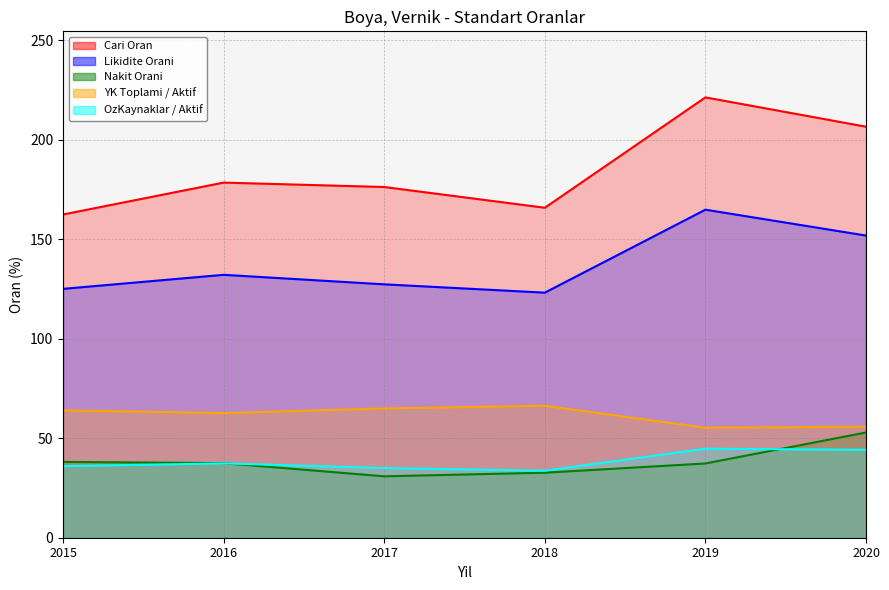

Rank the series at 2020 from lowest to highest value.

OzKaynaklar / Aktif, Nakit Orani, YK Toplami / Aktif, Likidite Orani, Cari Oran